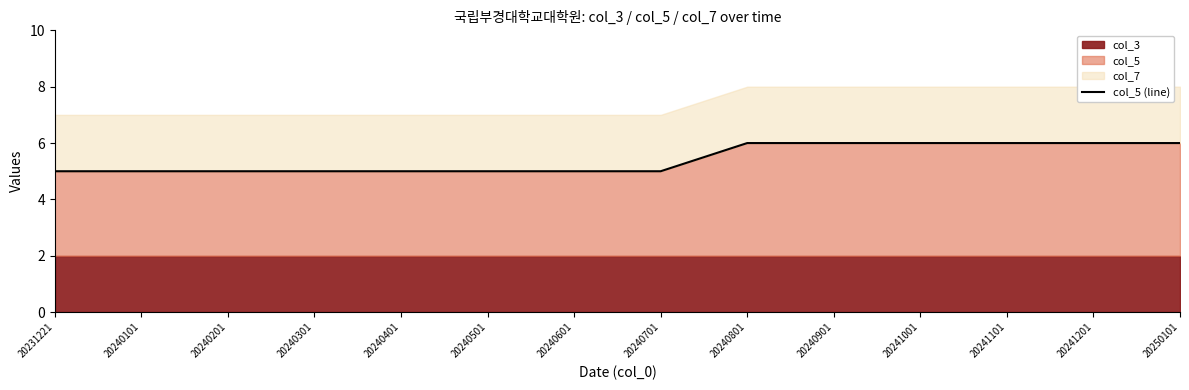

The value of col_5 at 20240501 is 5. True or false?

True